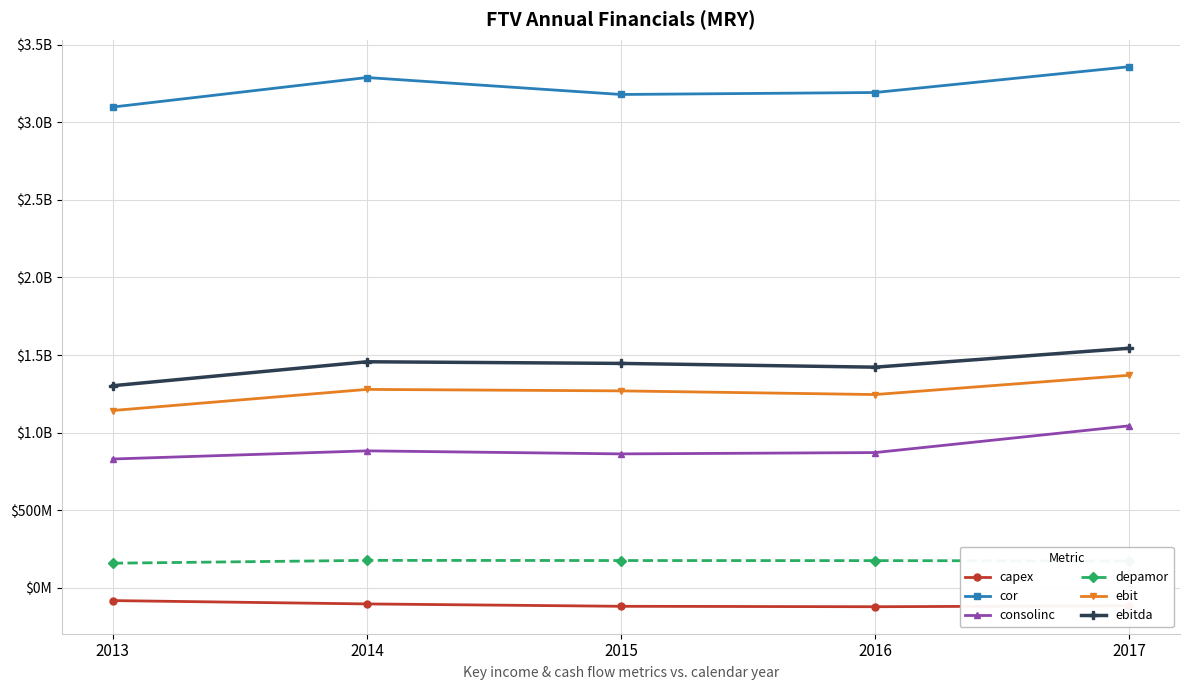

Reading left to right, transcribe all the data shown in this chart.

capex: -81100000	-102600000	-117800000	-120600000	-114600000
cor: 3097900000	3288000000	3178800000	3191500000	3357500000
consolinc: 830900000	883400000	863800000	872300000	1044500000
depamor: 159700000	178000000	176900000	176400000	174100000
ebit: 1143200000	1279200000	1269700000	1246000000	1370200000
ebitda: 1302900000	1457200000	1446600000	1422400000	1544300000